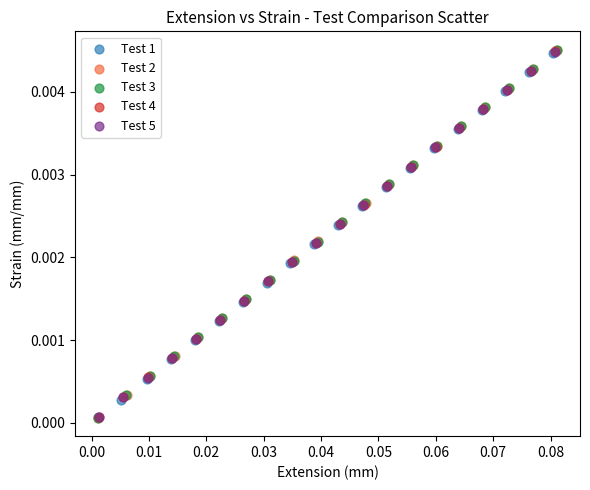

What are all the series names shown in the legend?

Test 1, Test 2, Test 3, Test 4, Test 5